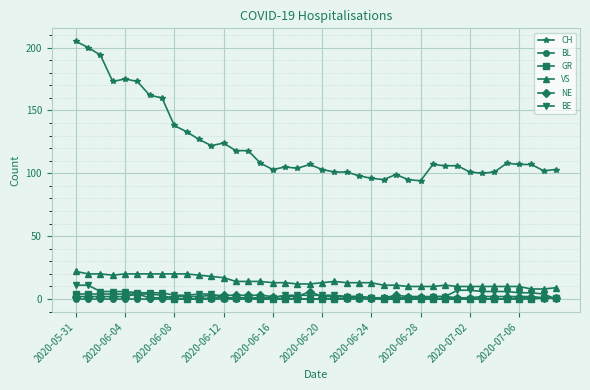

True or false: NE has more than 0 points higher than both neighbors.

True